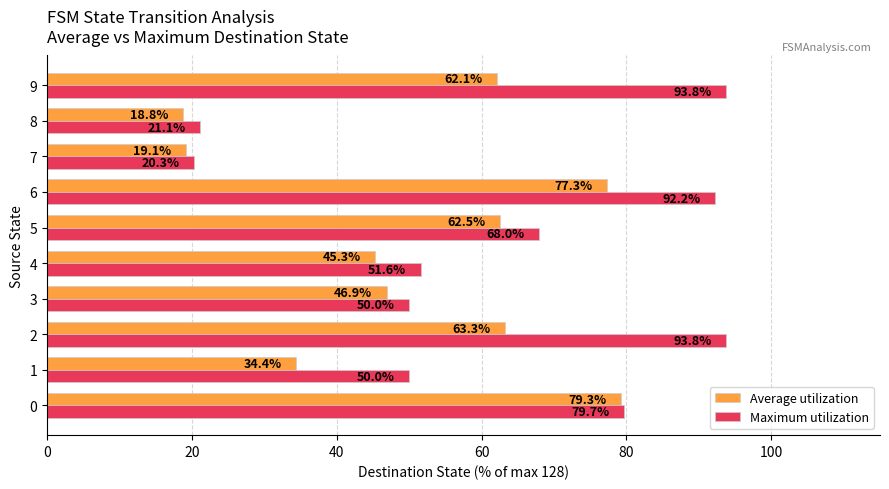

How many data points in Average utilization are less than 62?

5